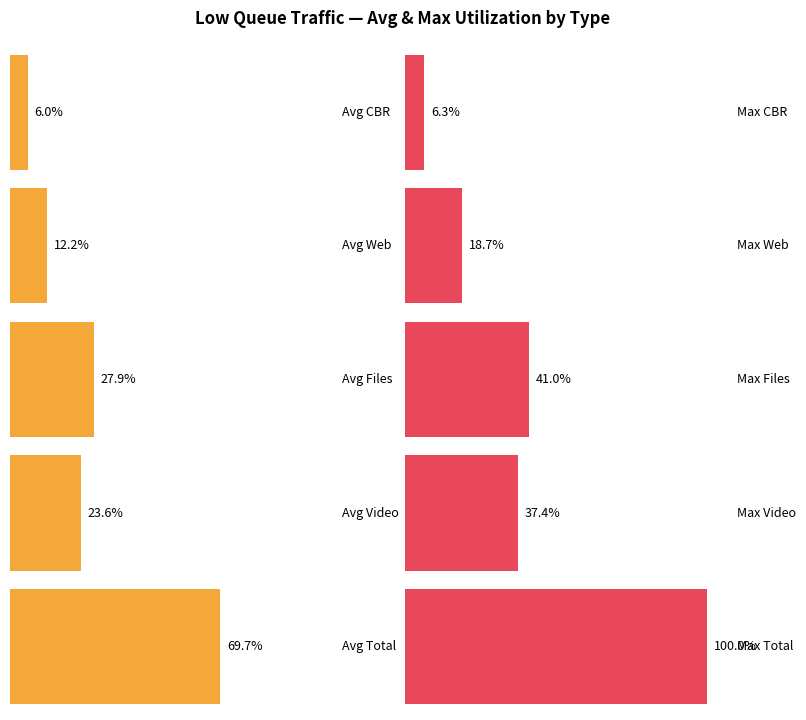

Which series has the largest total across all categories?

Total